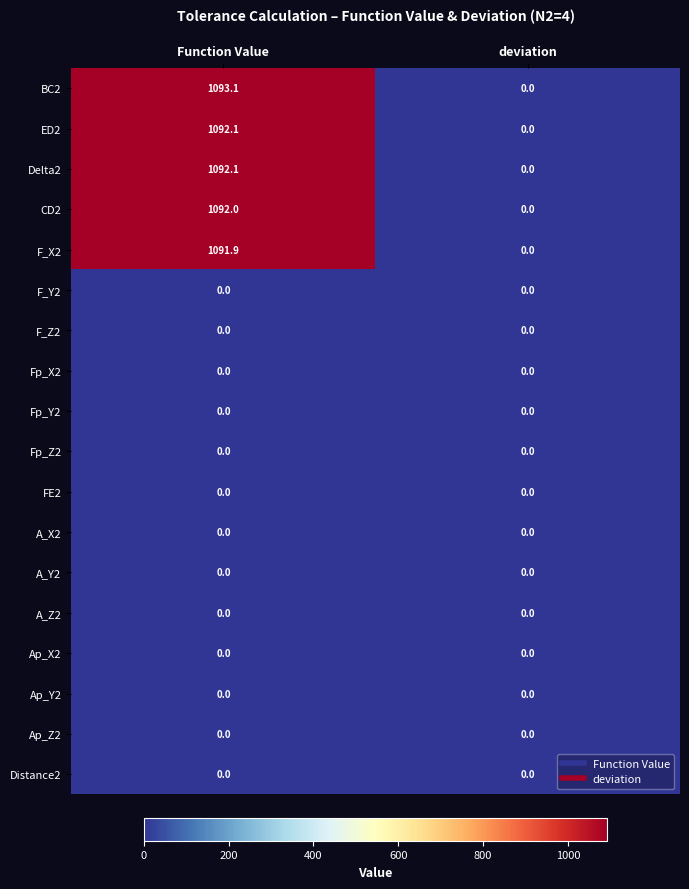

At which category is the sum across all series the highest?

Function Value